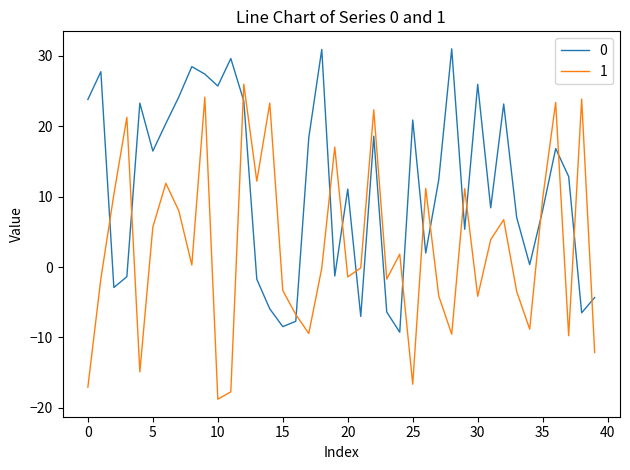

Rank the series by their average value, from highest to lowest.

0, 1